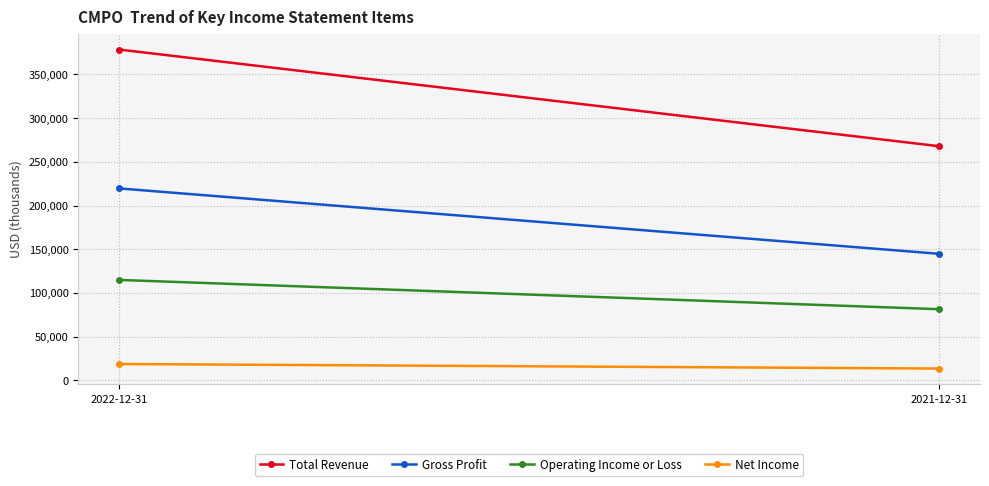

What is the approximate value of Gross Profit at 2021-12-31, to the nearest 10?

144800